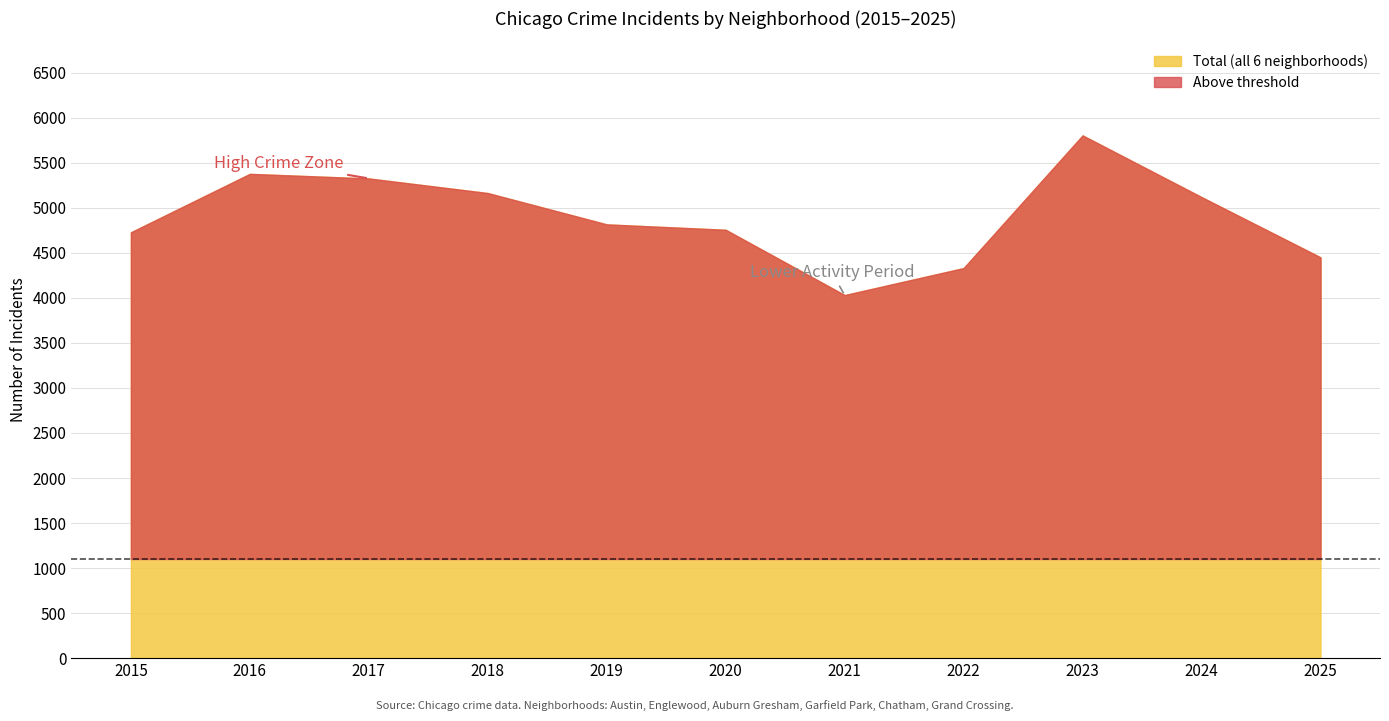

True or false: Garfield Park has more than 1 points higher than both neighbors.

True